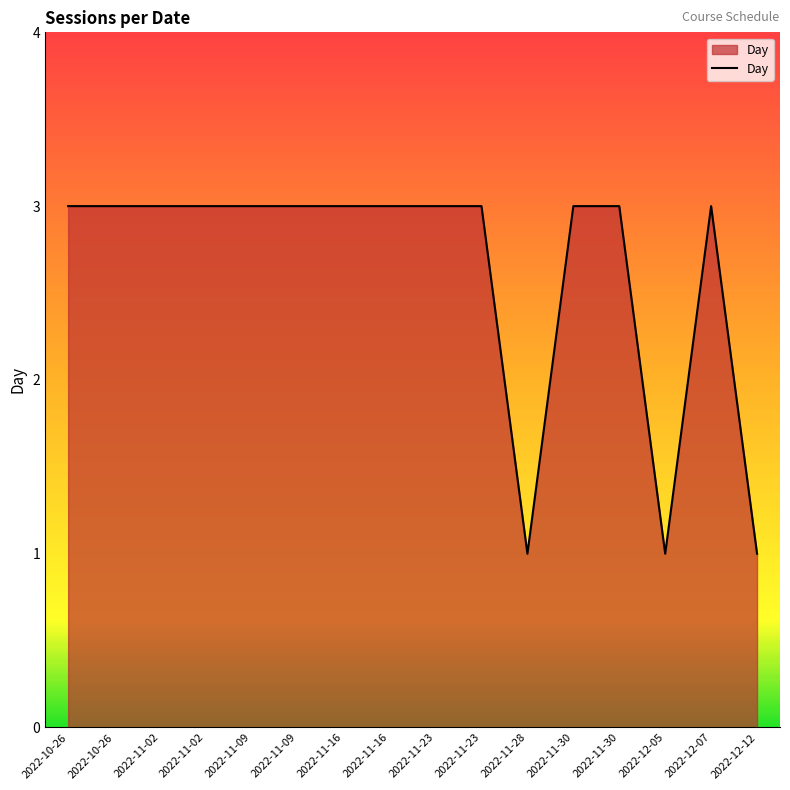

What is the minimum value shown in the chart?

1